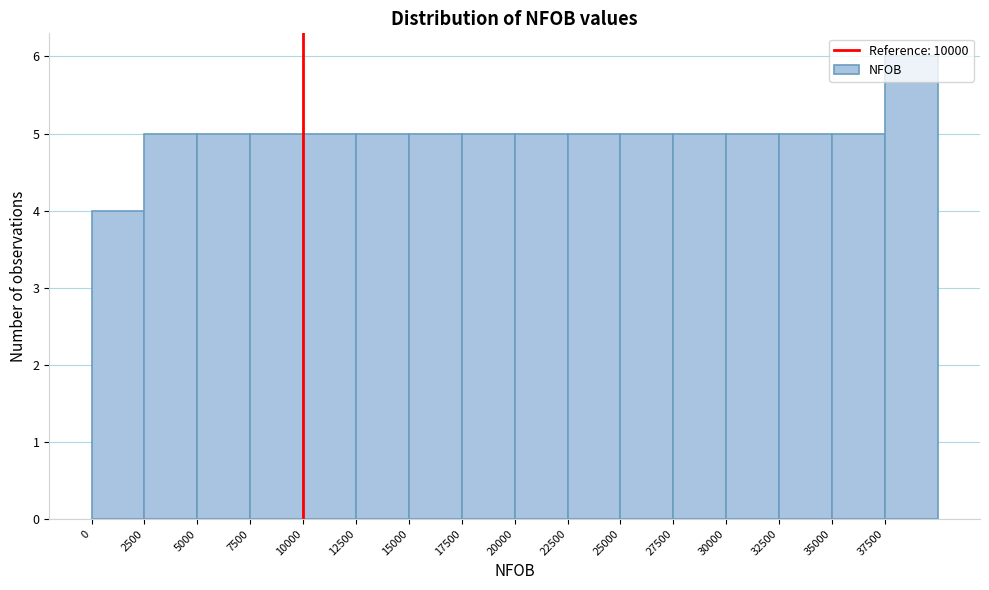

Reading left to right, transcribe this chart: for each bar, give the range it covers on the x-axis and its height. The values are not printed on the chart, so give them approximately, as read against the axis.

0 to 2500: 4
2500 to 5000: 5
5000 to 7500: 5
7500 to 10000: 5
10000 to 12500: 5
12500 to 15000: 5
15000 to 17500: 5
17500 to 20000: 5
20000 to 22500: 5
22500 to 25000: 5
25000 to 27500: 5
27500 to 30000: 5
30000 to 32500: 5
32500 to 35000: 5
35000 to 37500: 5
37500 to 40000: 6